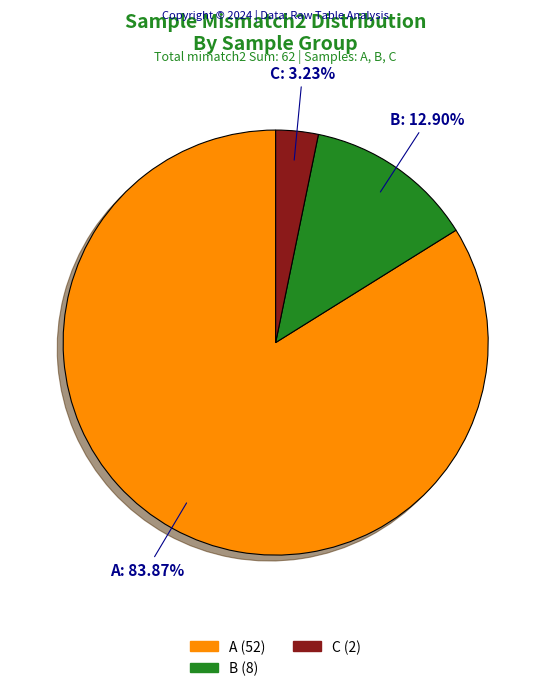

What is the smallest slice in the pie chart?

C